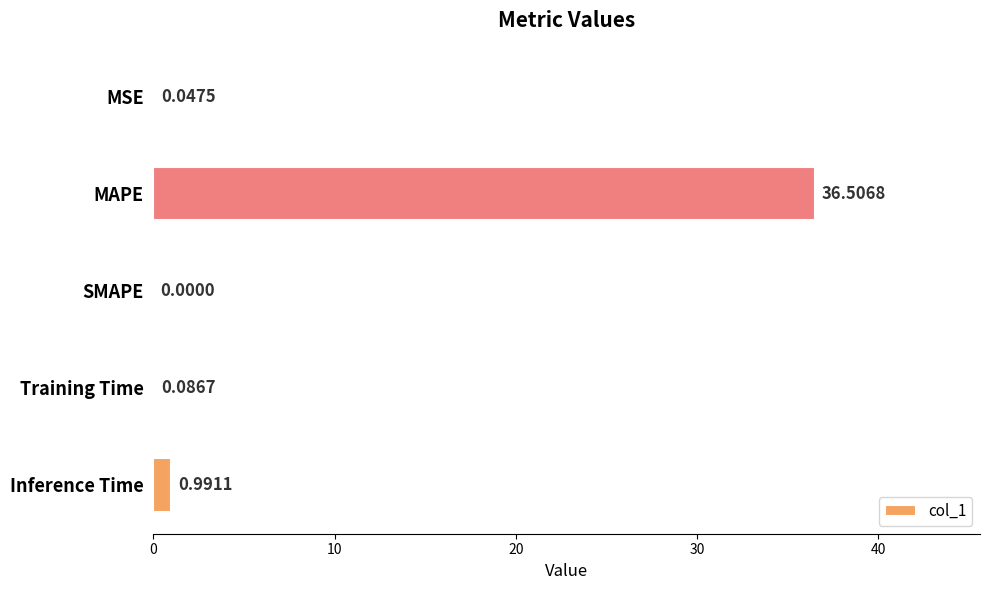

At which category does the chart reach its peak across all series?

MAPE